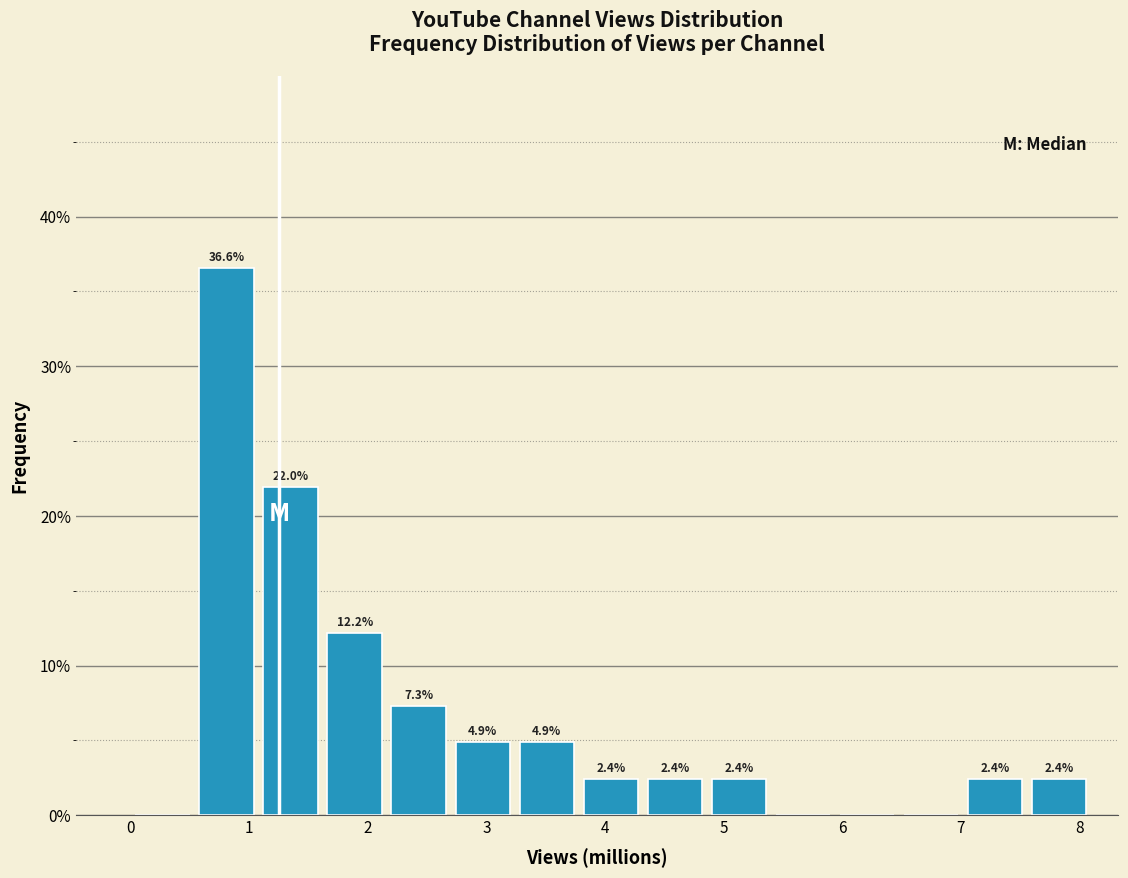

Over which range of the x-axis is the bar tallest?

0.5 to 1.1